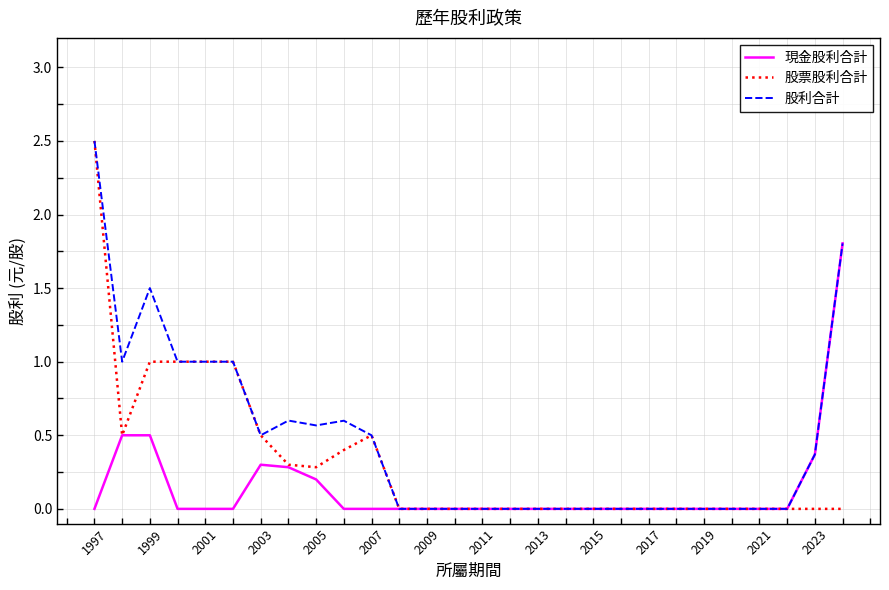

Count the number of data series in this chart.

3